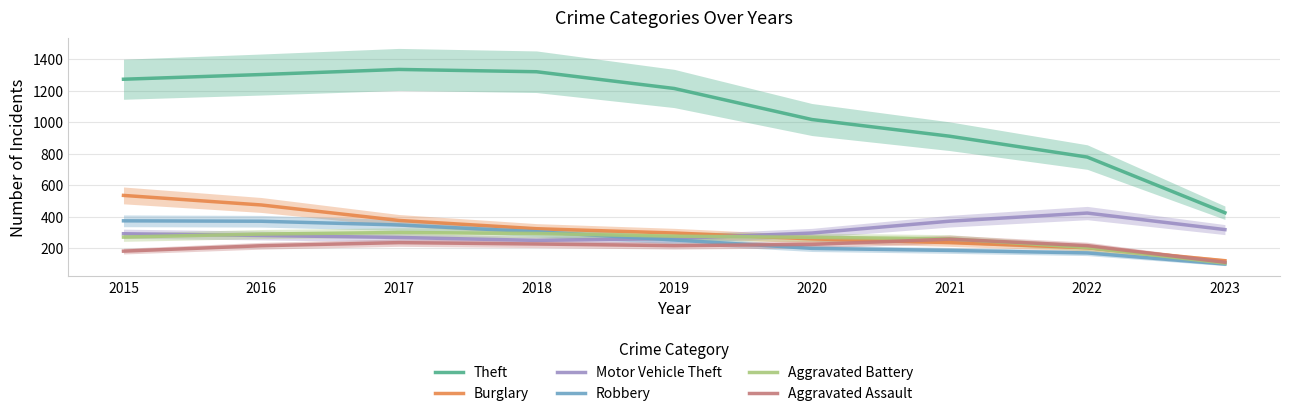

Which series changed the most between 2018 and 2021?

Theft